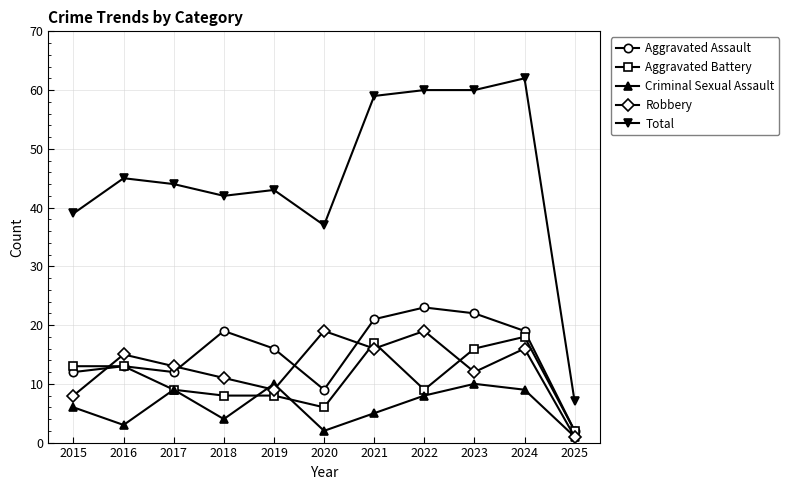

Reading right to left, transcribe all the data shown in this chart.

Aggravated Assault: 2025=2	2024=19	2023=22	2022=23	2021=21	2020=9	2019=16	2018=19	2017=12	2016=13	2015=12
Aggravated Battery: 2025=2	2024=18	2023=16	2022=9	2021=17	2020=6	2019=8	2018=8	2017=9	2016=13	2015=13
Criminal Sexual Assault: 2025=1	2024=9	2023=10	2022=8	2021=5	2020=2	2019=10	2018=4	2017=9	2016=3	2015=6
Robbery: 2025=1	2024=16	2023=12	2022=19	2021=16	2020=19	2019=9	2018=11	2017=13	2016=15	2015=8
Total: 2025=7	2024=62	2023=60	2022=60	2021=59	2020=37	2019=43	2018=42	2017=44	2016=45	2015=39